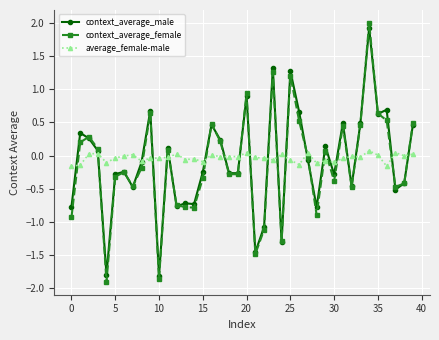

Which series has the largest range (max minus min)?

context_average_female